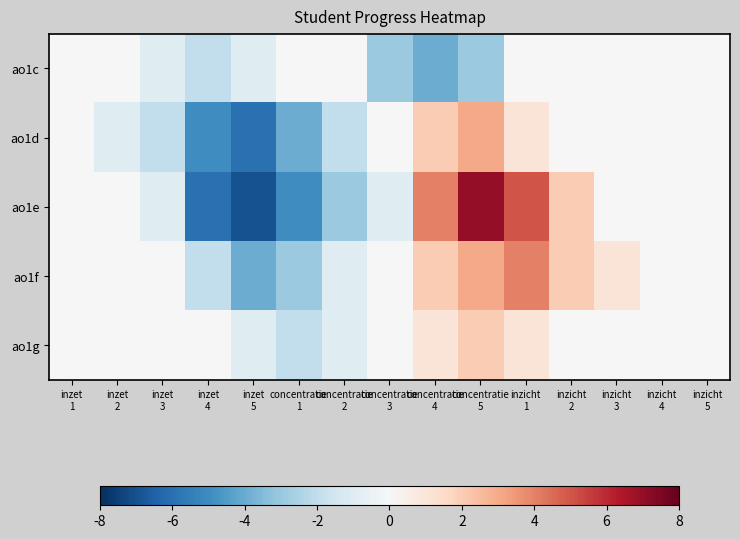

Which series has the largest total across all categories?

ao1f